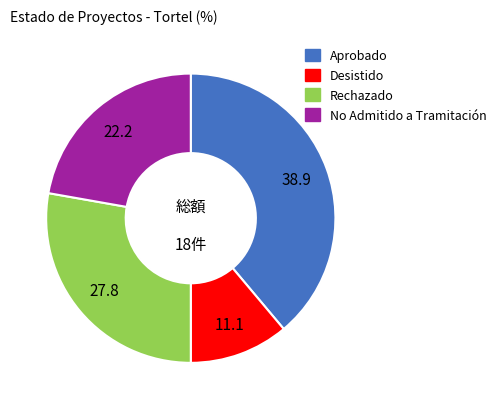

What is the smallest slice in the pie chart?

Desistido